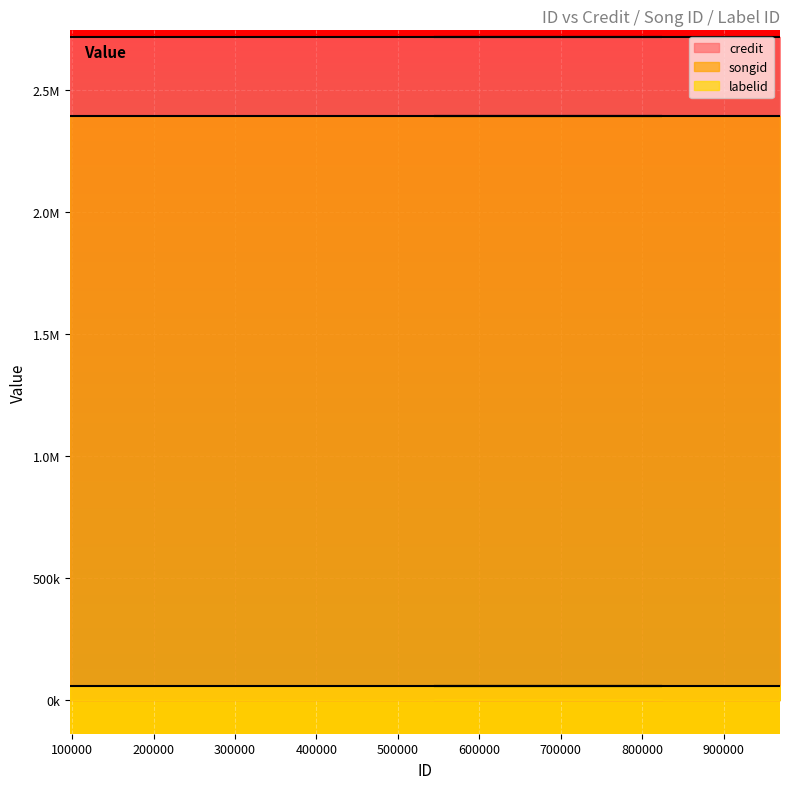

At which label is songid closest to 2393743?

97612